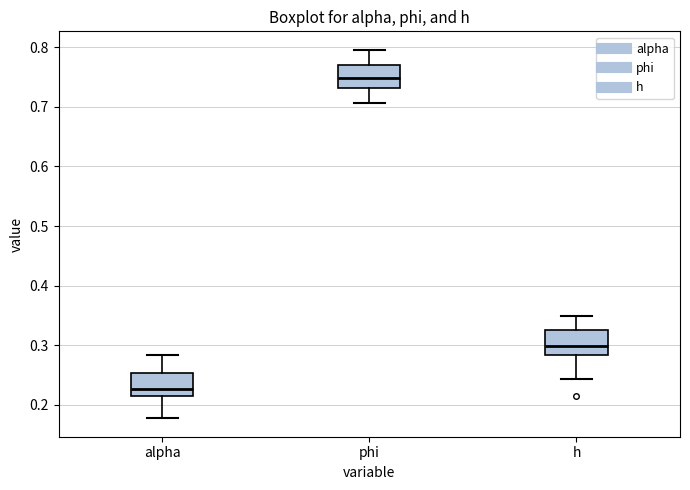

Which box has the highest median line?

phi